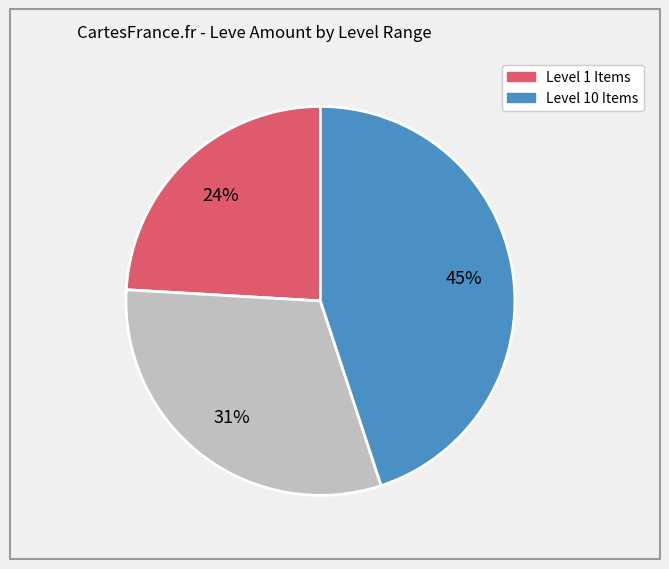

Does any single category account for the majority?

No